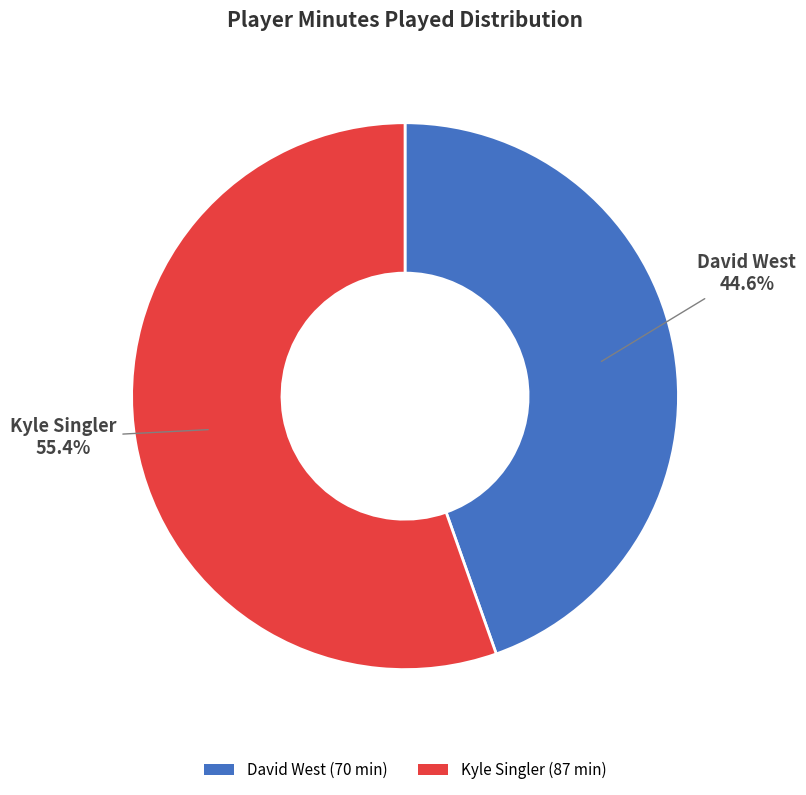

What percentage do Kyle Singler and David West together represent?

100.0%